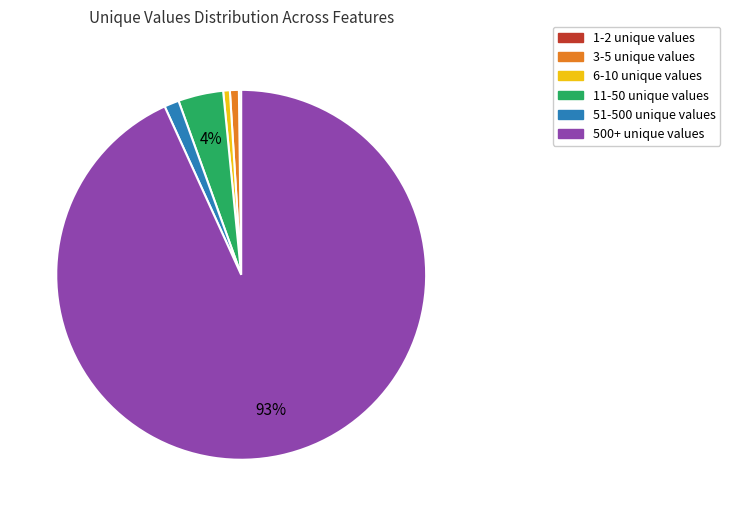

To the nearest percent, what is the difference between the largest and smallest slice percentages?

93%